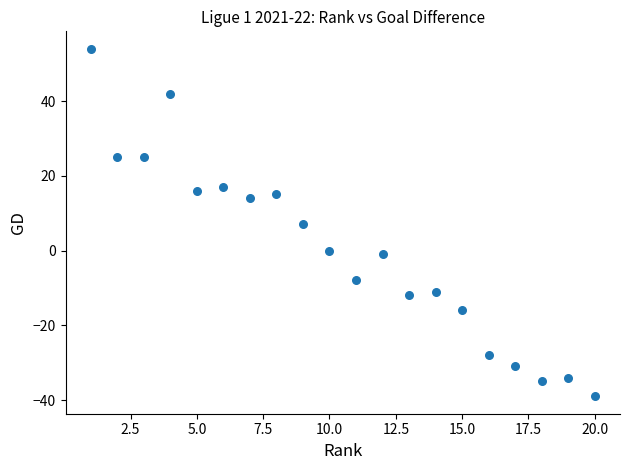

What is the range of Y values (max minus min)?

93